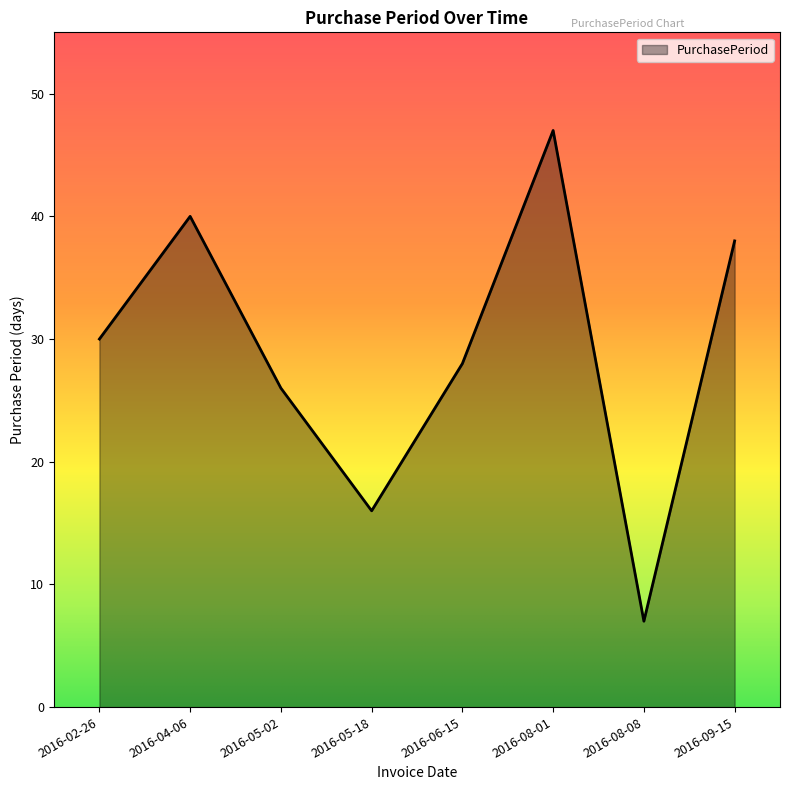

Count the number of categories in the chart.

8